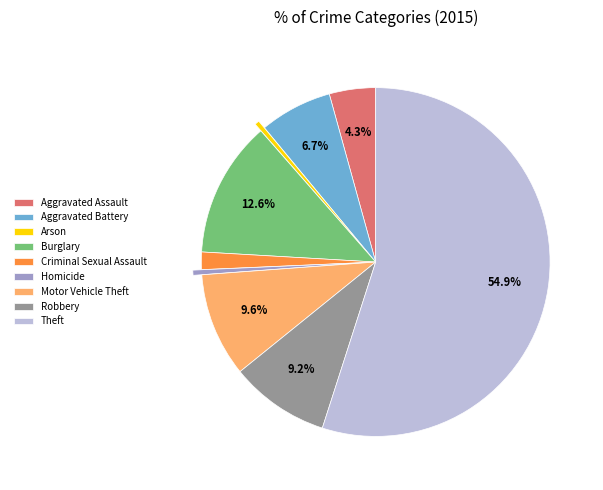

Which category has the biggest portion of the pie?

Theft